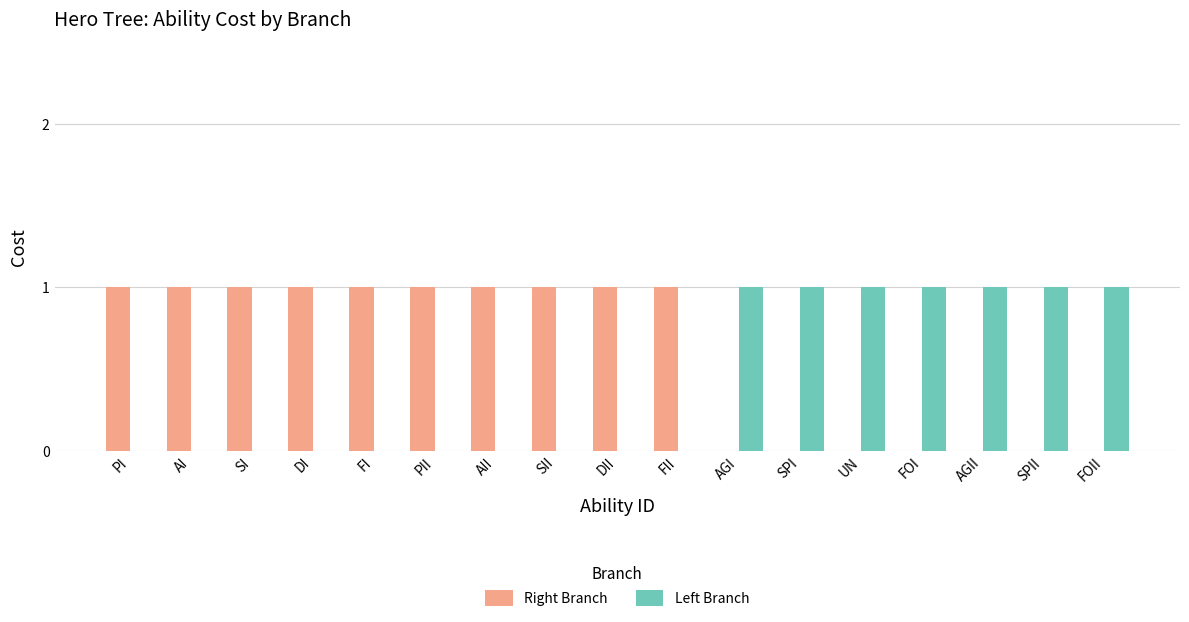

Reading left to right, transcribe all the data shown in this chart.

Right Branch: PI=1	AI=1	SI=1	DI=1	FI=1	PII=1	AII=1	SII=1	DII=1	FII=1	AGI=0	SPI=0	UN=0	FOI=0	AGII=0	SPII=0	FOII=0
Left Branch: PI=0	AI=0	SI=0	DI=0	FI=0	PII=0	AII=0	SII=0	DII=0	FII=0	AGI=1	SPI=1	UN=1	FOI=1	AGII=1	SPII=1	FOII=1